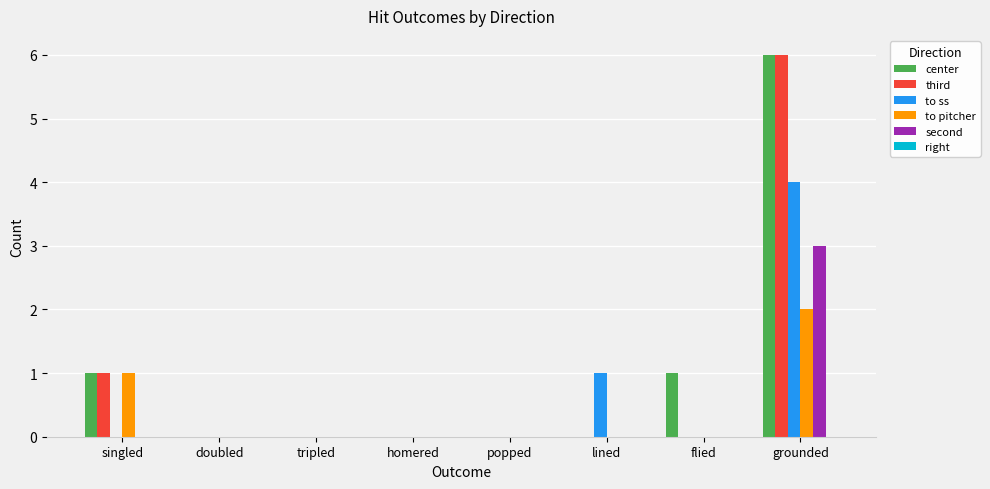

What is the sum of the second values at flied and grounded?

3